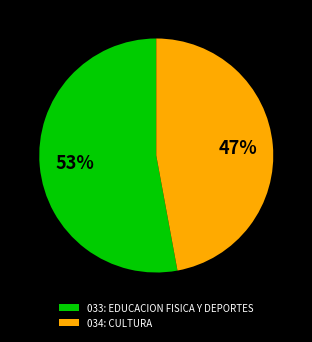

Which category has the biggest portion of the pie?

033: EDUCACION FISICA Y DEPORTES